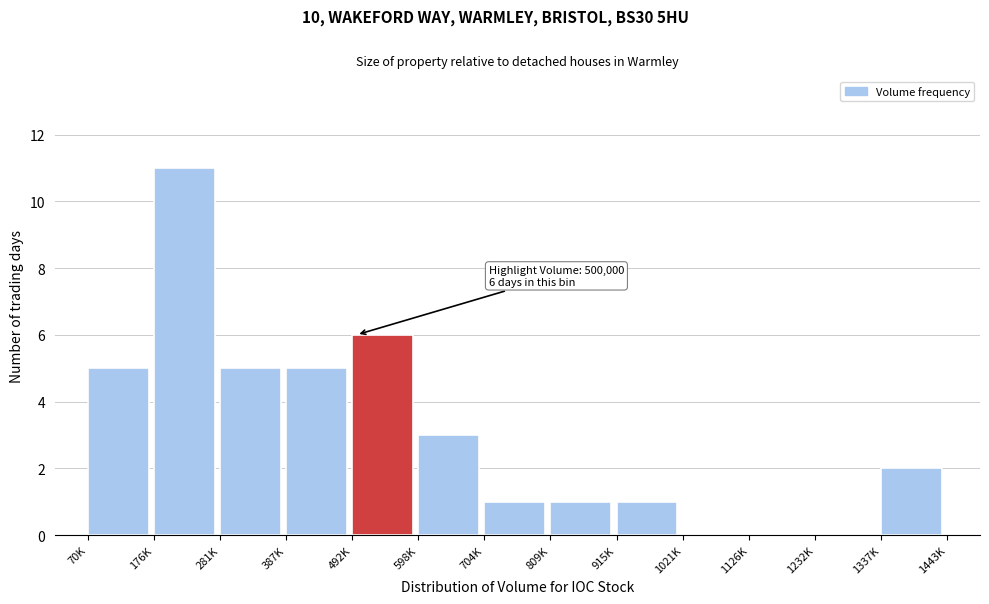

Reading left to right, list all the values displayed in this chart.

70K=5	176K=11	281K=5	387K=5	492K=6	598K=3	704K=1	809K=1	915K=1	1021K=0	1126K=0	1232K=0	1337K=2